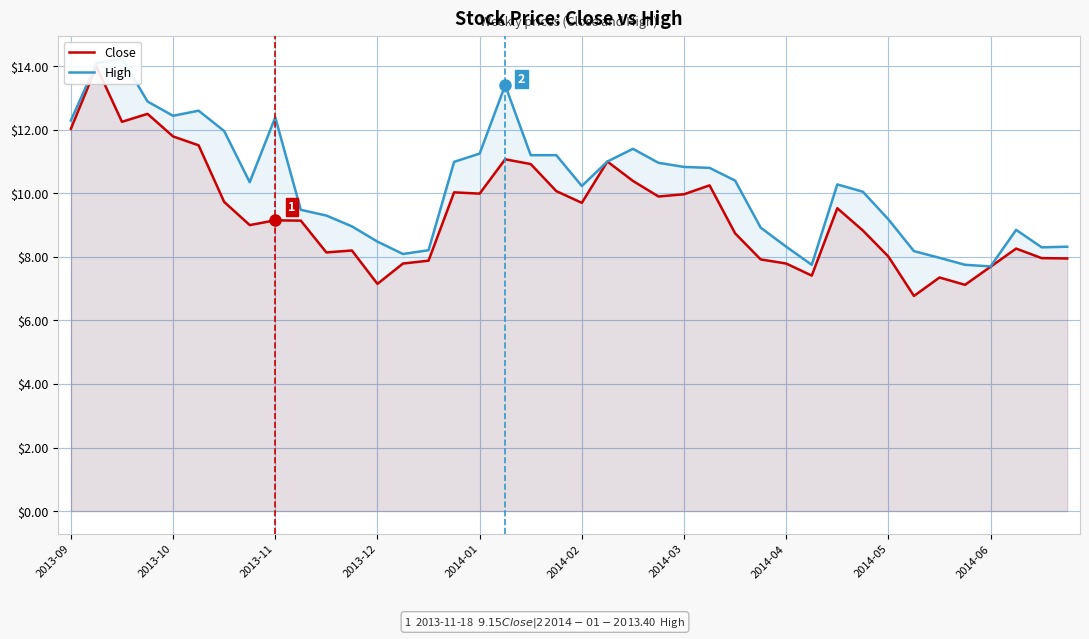

What is the total value across all series at 10?

17.4